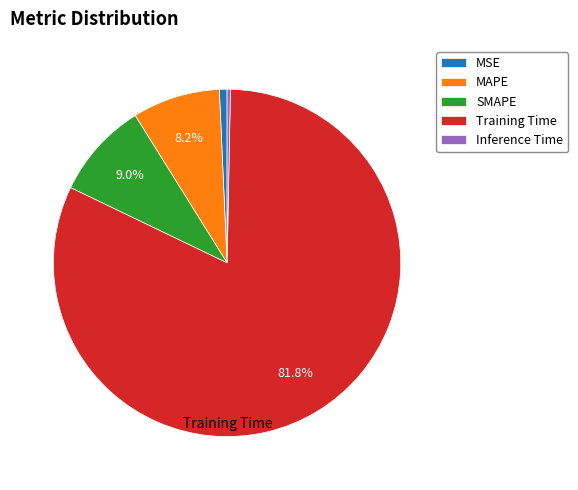

What percentage do MAPE and Training Time together represent?

90.0%